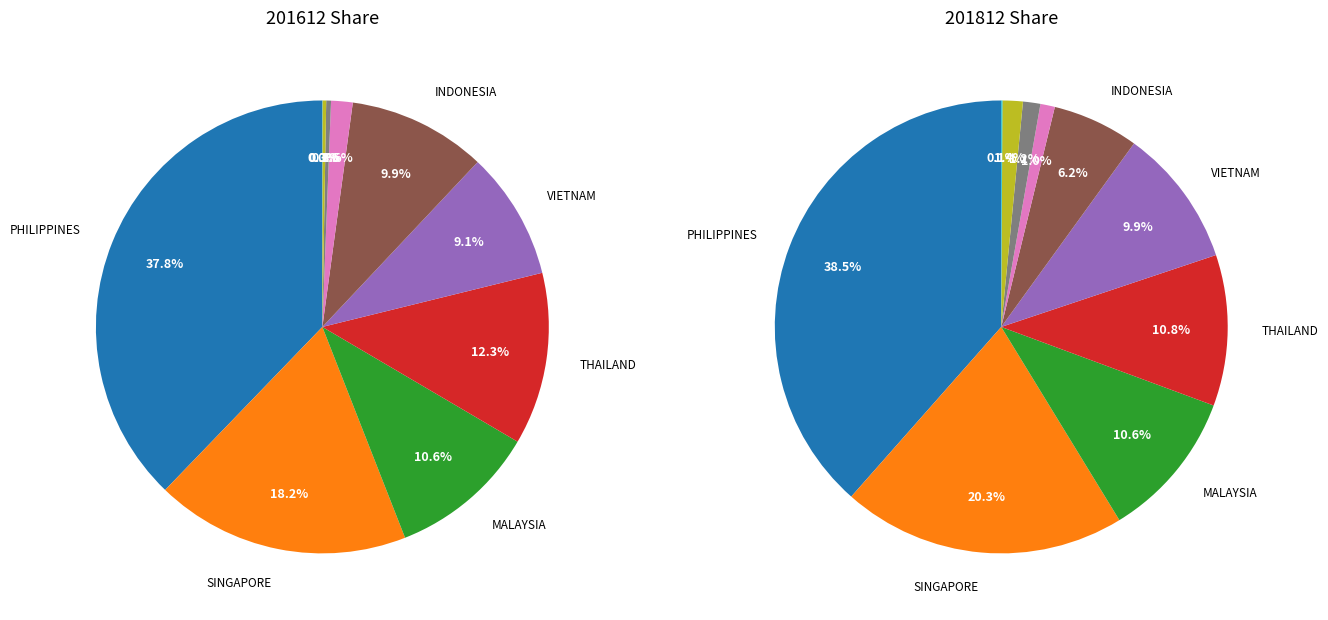

Is the sum of LAO PEO DEM REP and MALAYSIA greater than half?

No